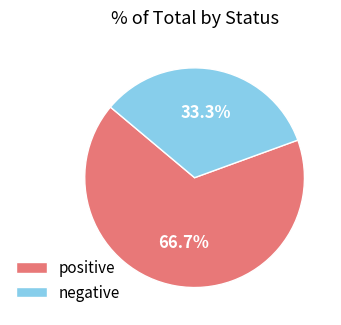

To the nearest percent, what is the average slice percentage?

50%